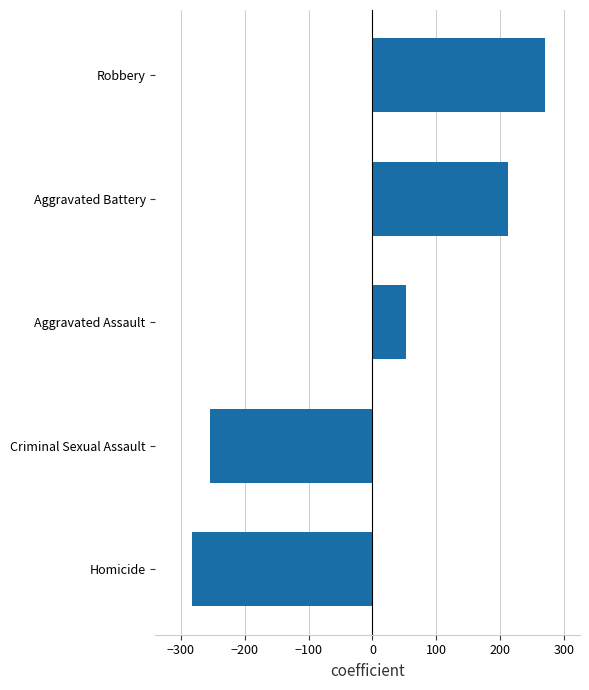

Reading bottom to top, extract all data points from this chart.

Homicide=-283.3	Criminal Sexual Assault=-254.1	Aggravated Assault=53.3	Aggravated Battery=213.1	Robbery=271.0